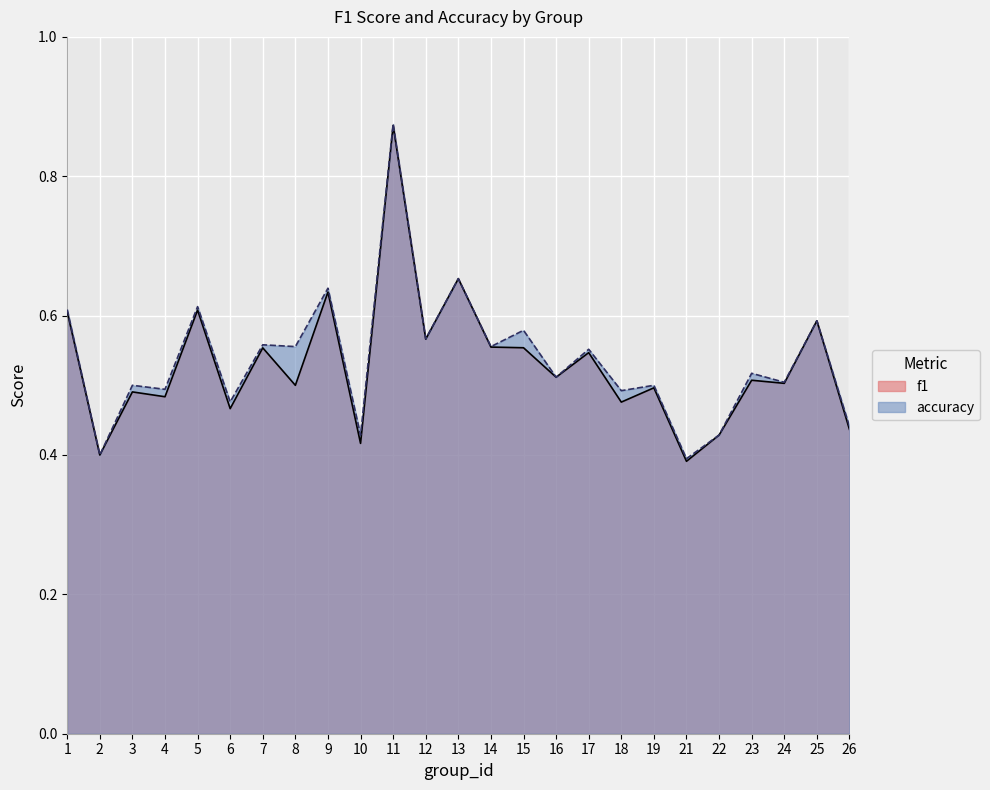

True or false: f1 and accuracy intersect in this chart.

False